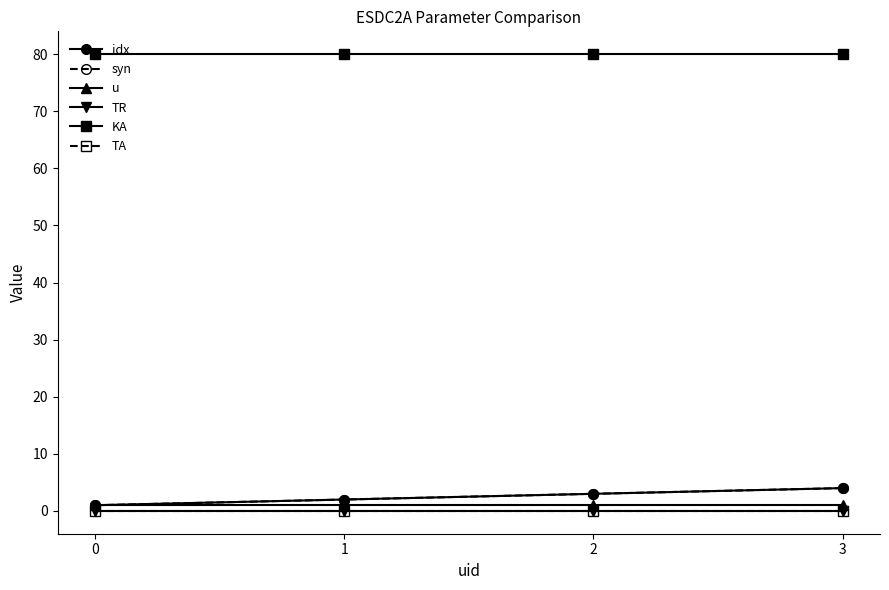

Does the chart have visible grid lines?

No